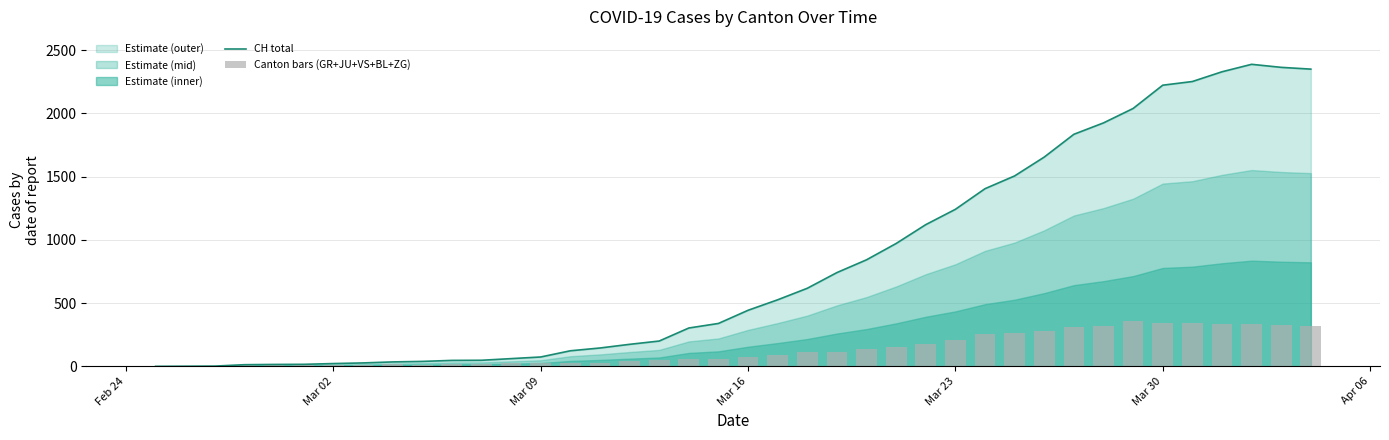

Does the chart contain stacked bars?

No